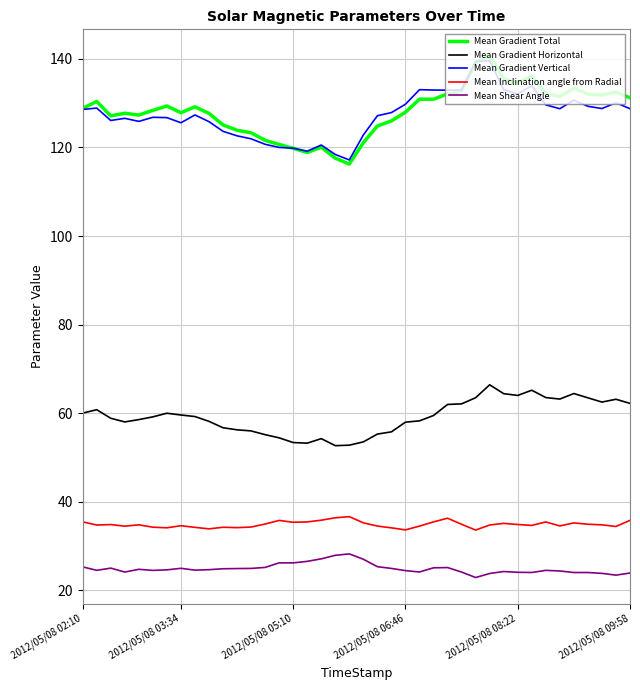

What is the smallest value displayed?

22.9